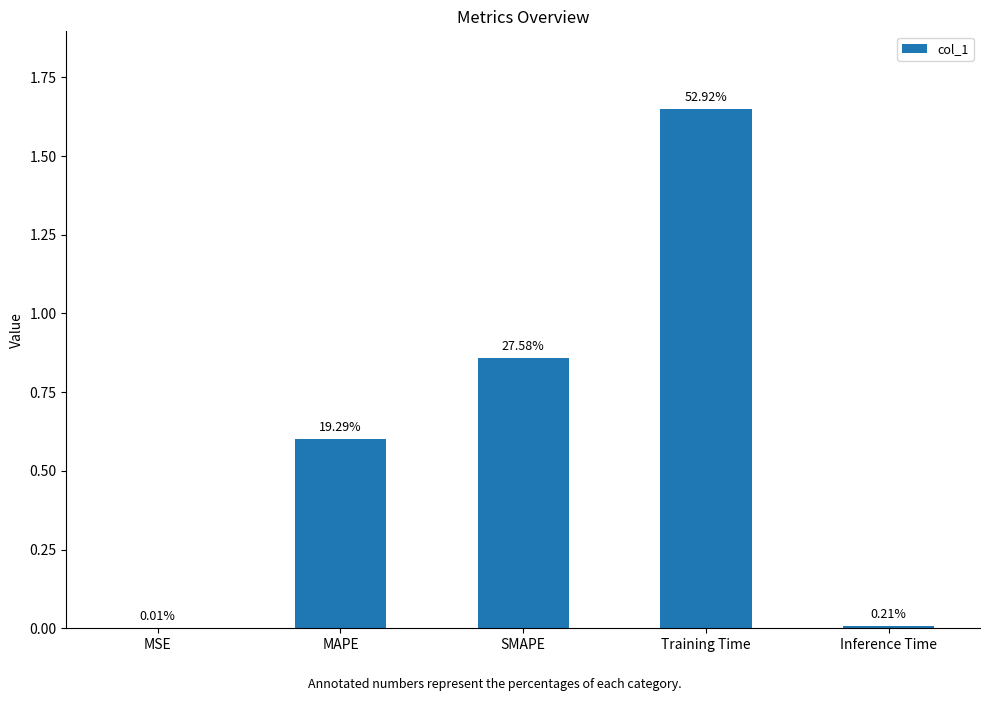

Reading left to right, extract all data points from this chart.

0.0	0.6	0.9	1.6	0.0